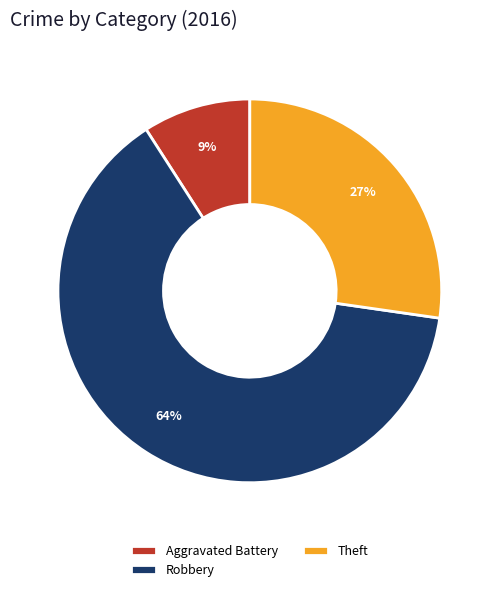

How many slices are in this pie chart?

3